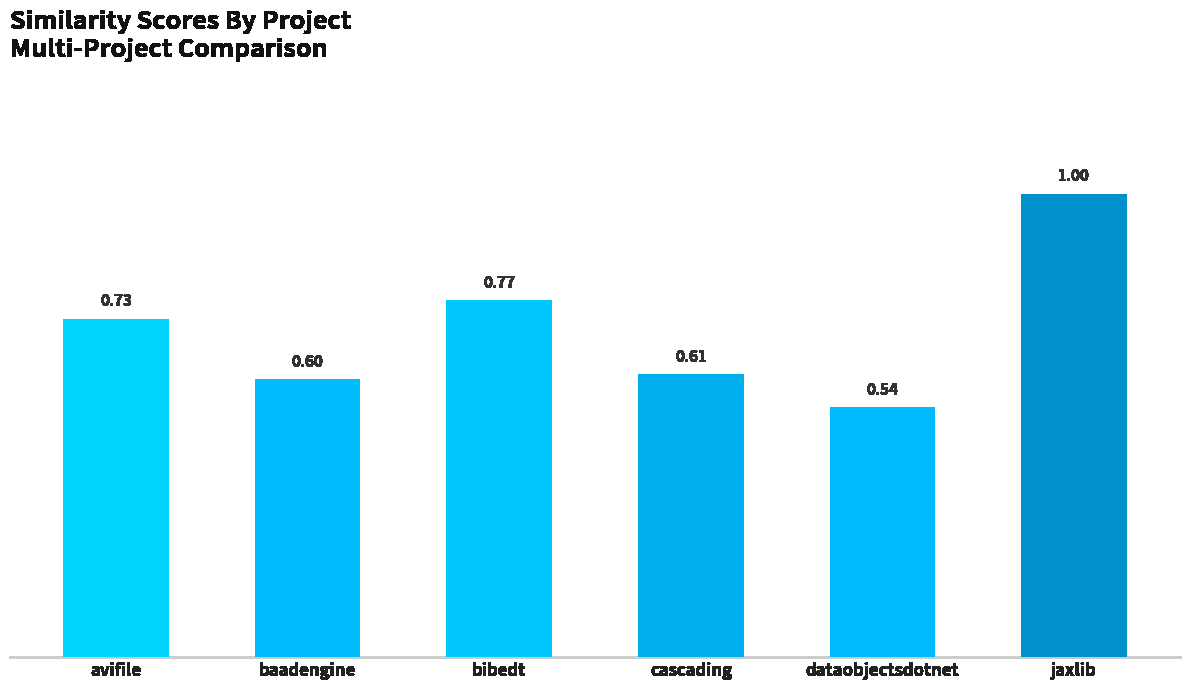

What is the label of the 5th bar from the right?

baadengine